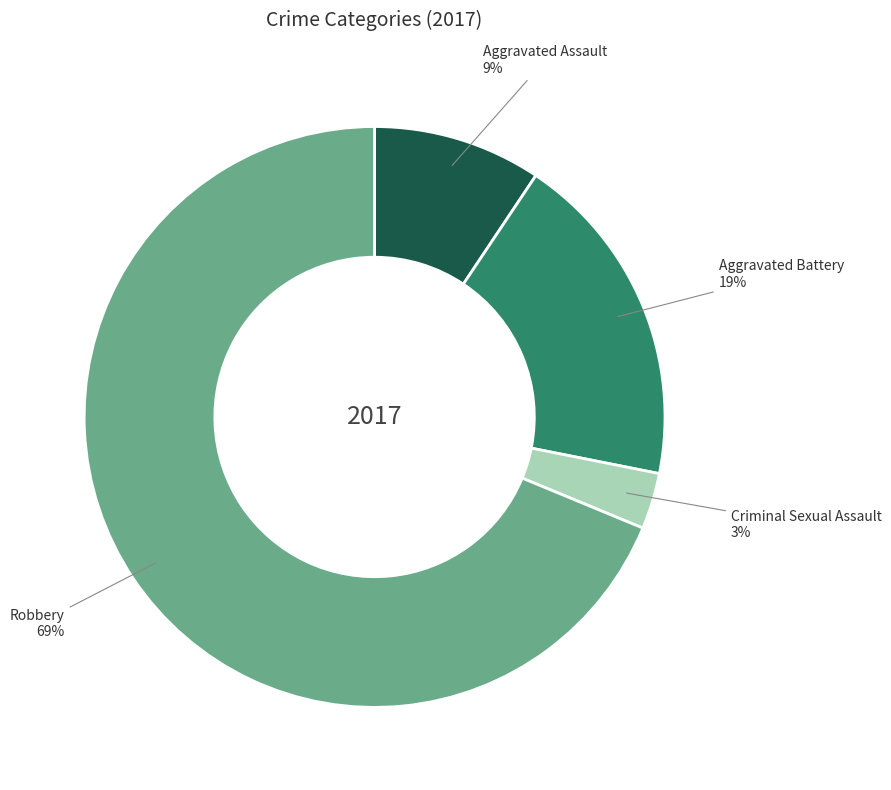

To the nearest percent, what is the difference between the largest and smallest slice percentages?

66%